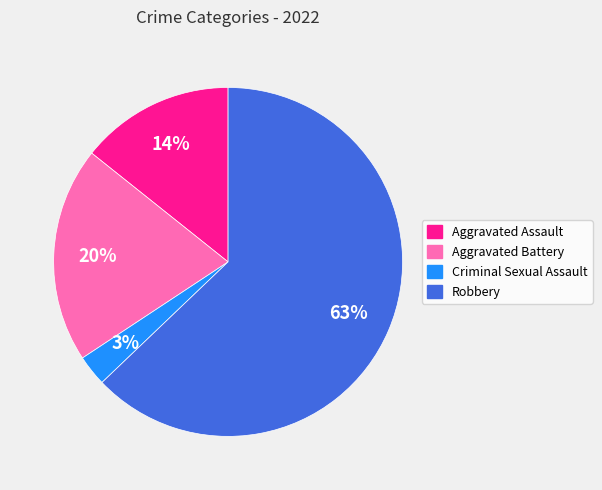

Is the sum of Aggravated Assault and Robbery greater than half?

Yes